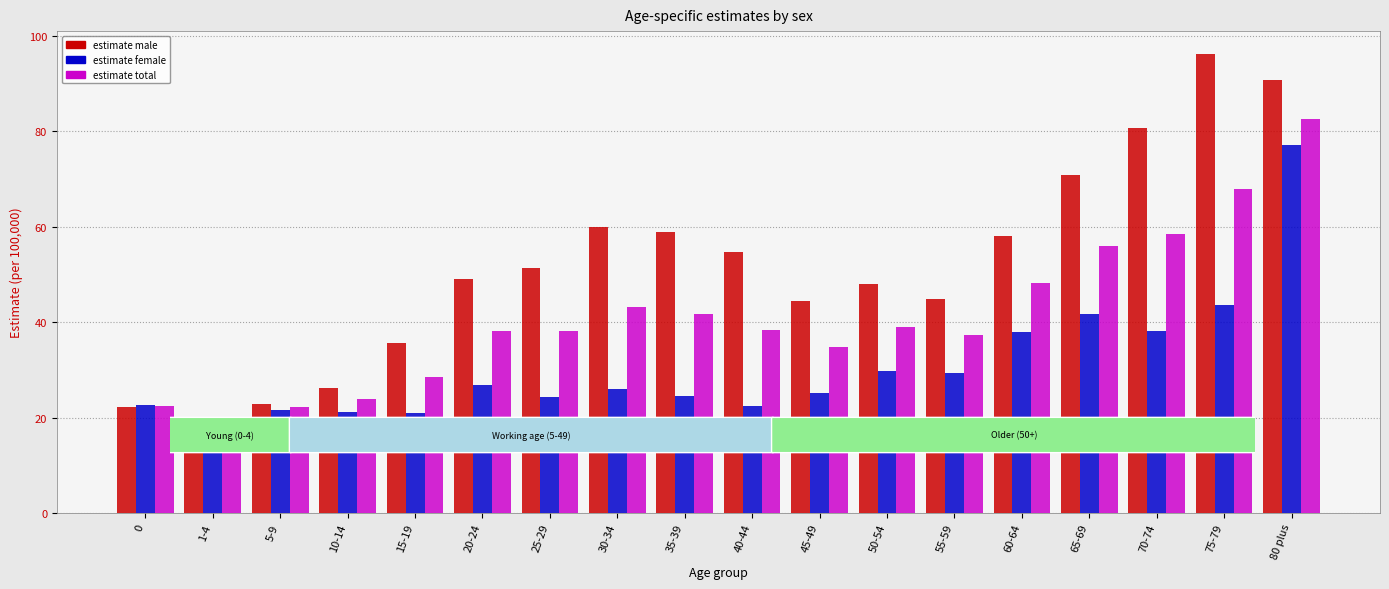

What is the spread (max minus min) of values at 25-29?

27.1